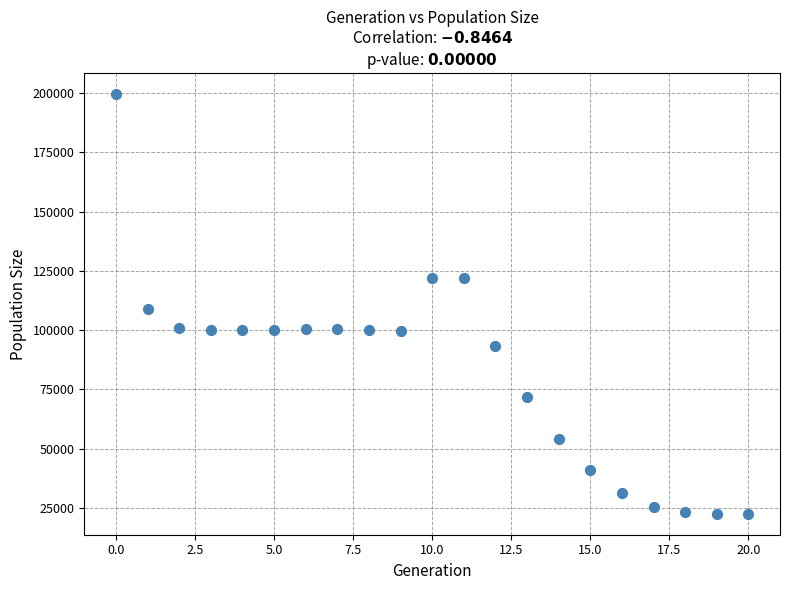

What Y value in the scatter plot is closest to 111111?

109081